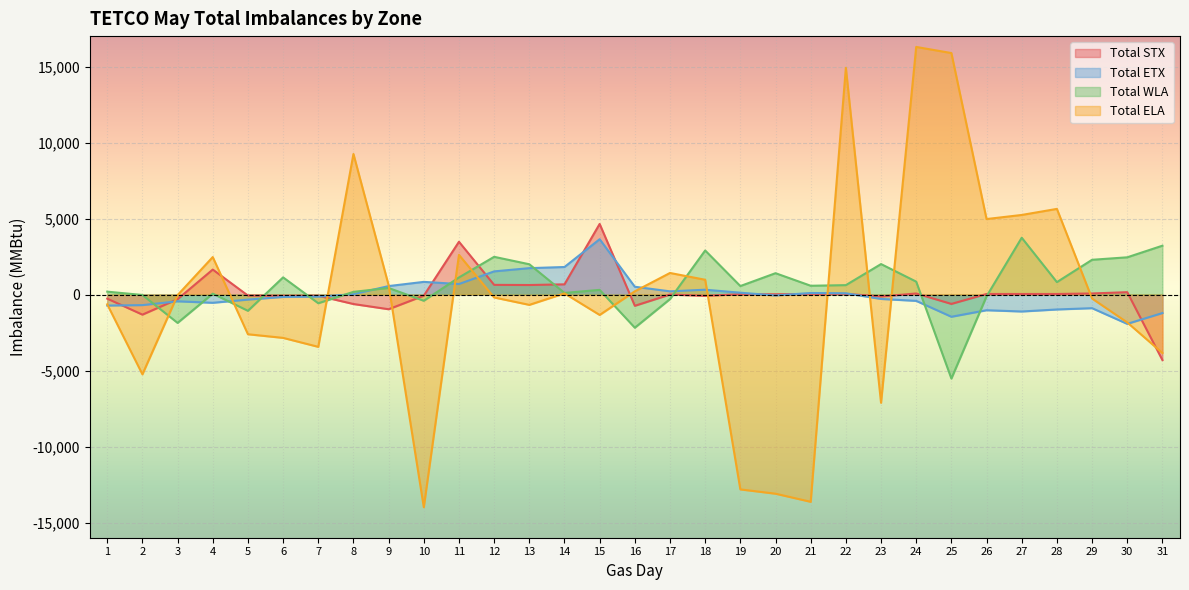

What is the value of the Total STX point at the 4th from the left?

1642